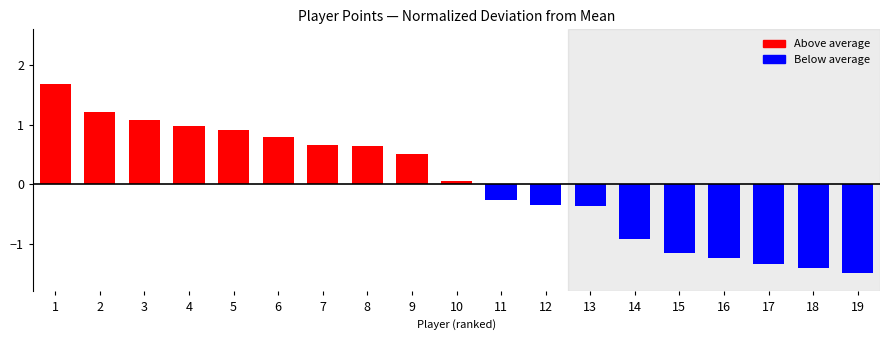

At which label does the data first exceed 0?

1